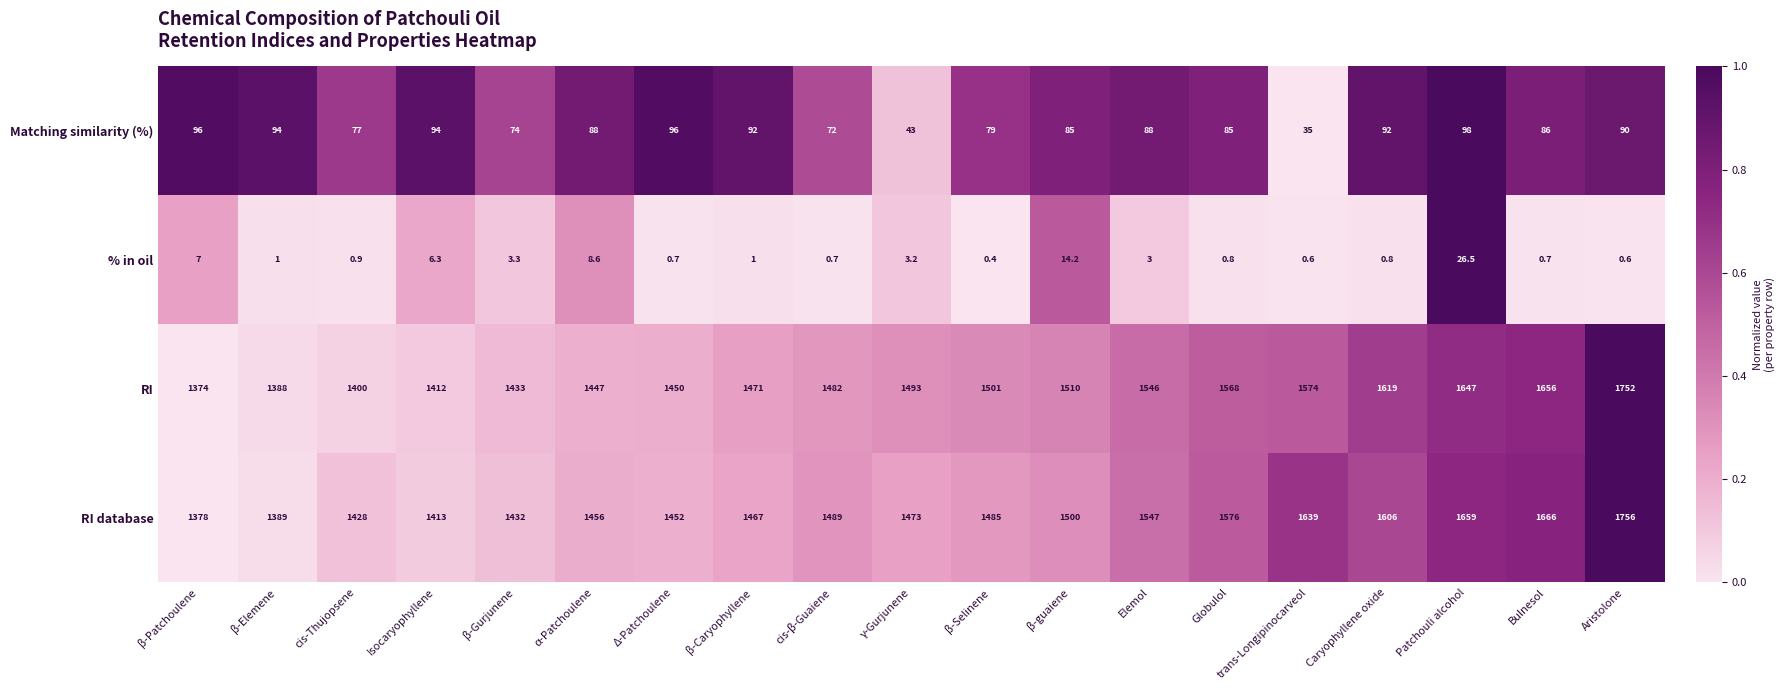

True or false: Matching similarity (%) has a value of 29.6 at Aristolone.

False